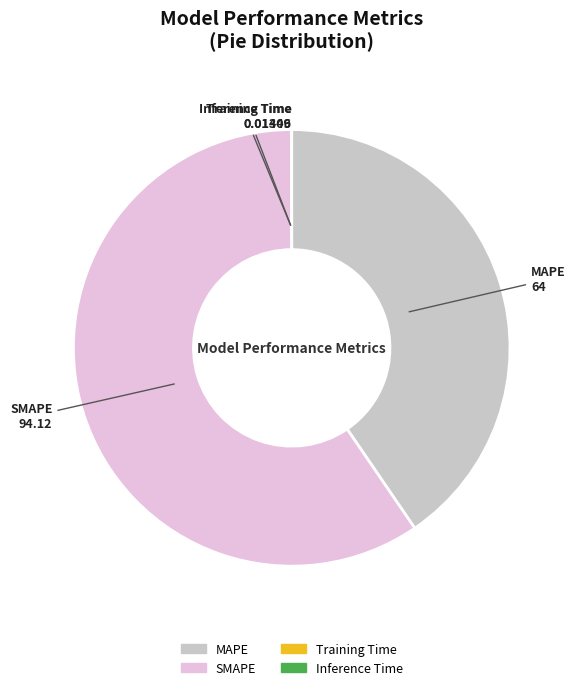

Which slice represents more than half of the pie?

SMAPE